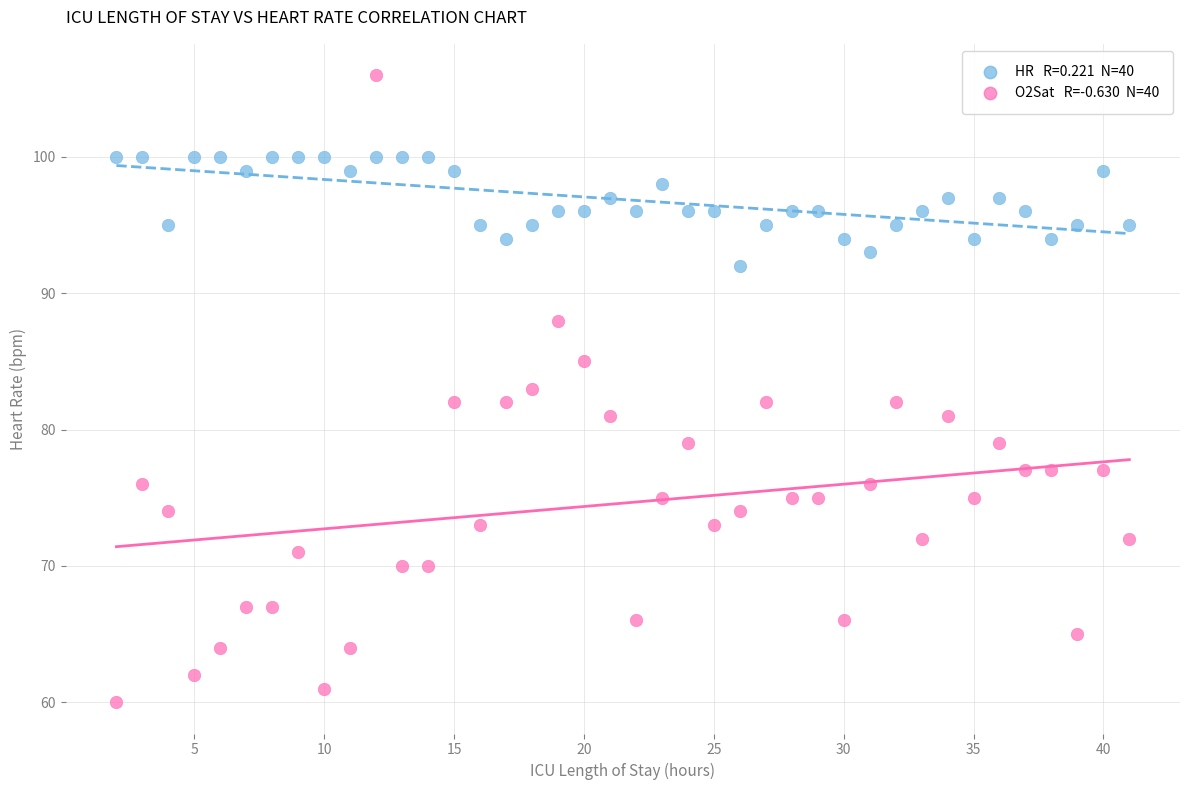

Across all data points, what is the range of X values (max minus min)?

39